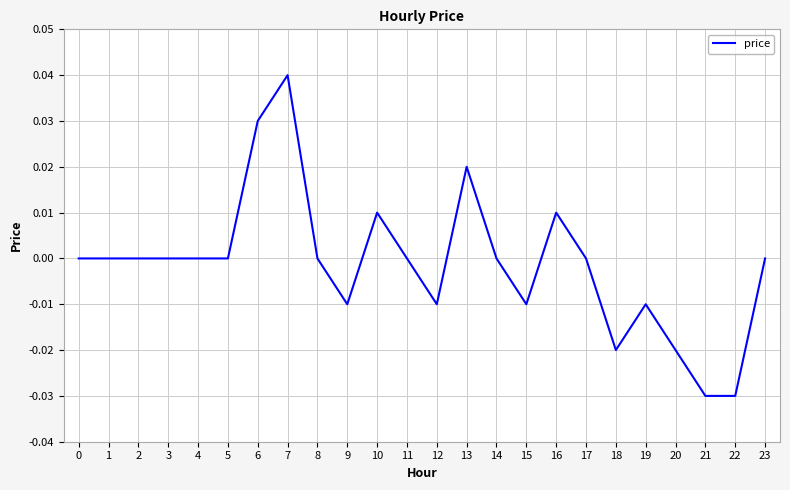

Between 6 and 14, which is larger?

6